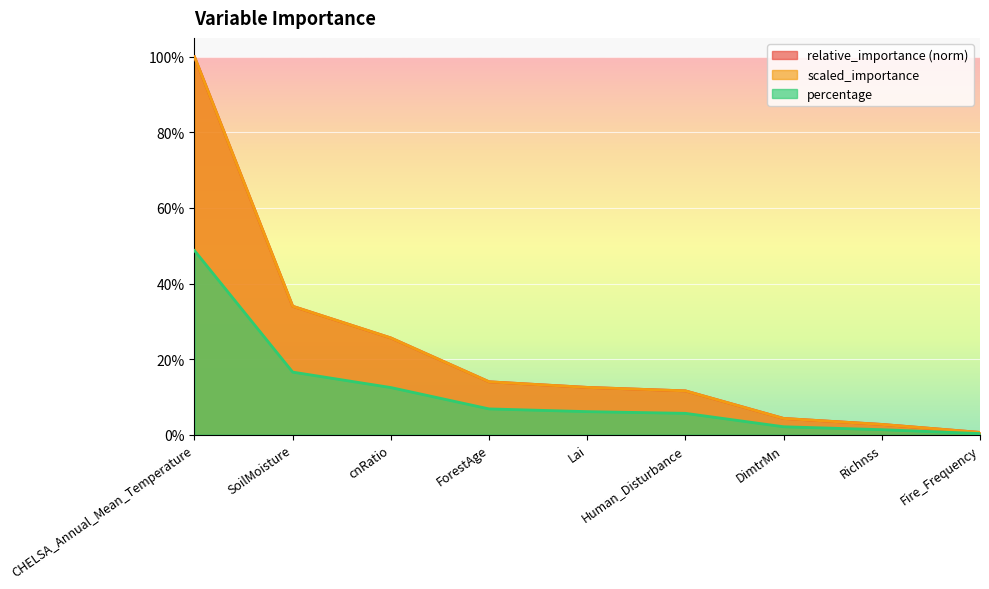

What is the sum of the relative_importance values at ForestAge and Lai?

0.3